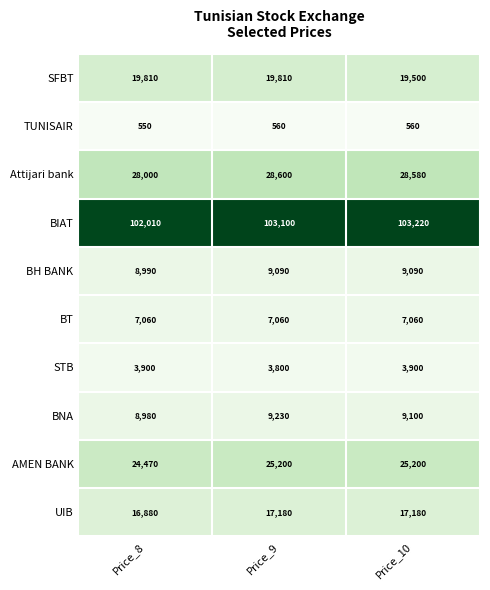

Which label corresponds to the smallest value in the chart?

Price_8